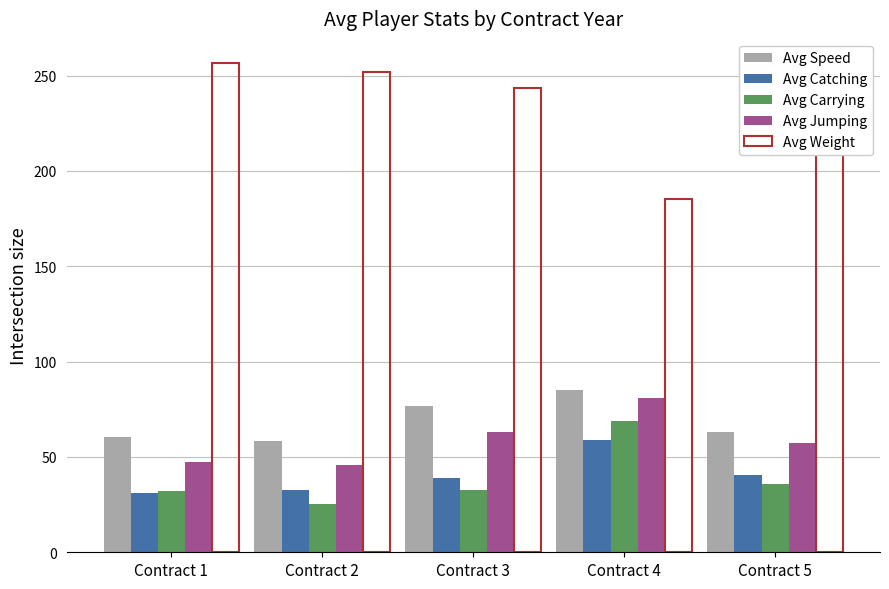

Rank the series at Contract 2 from highest to lowest value.

Avg Weight, Avg Speed, Avg Jumping, Avg Catching, Avg Carrying